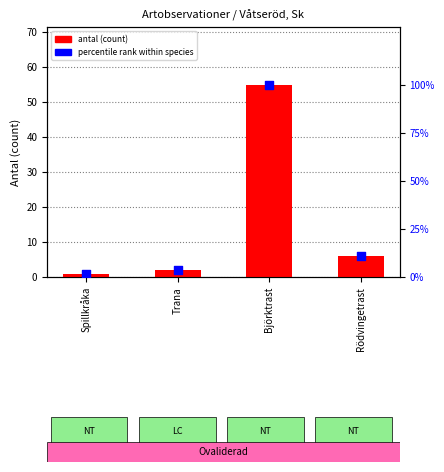

Which series has the largest total across all categories?

percentile rank